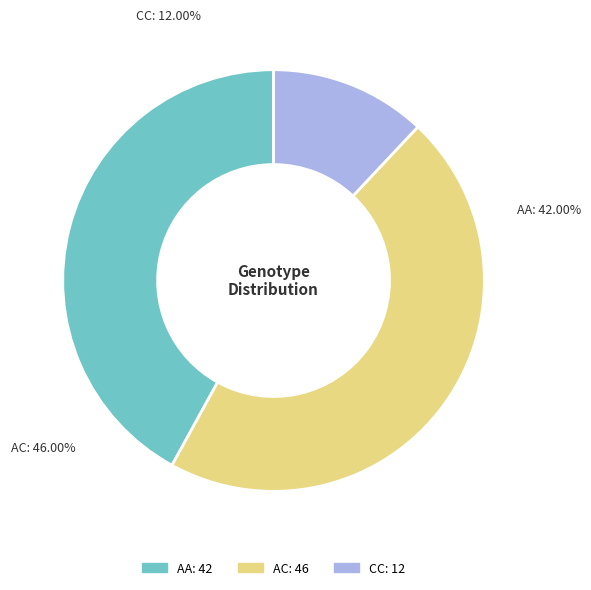

Is there a majority slice in this chart?

No